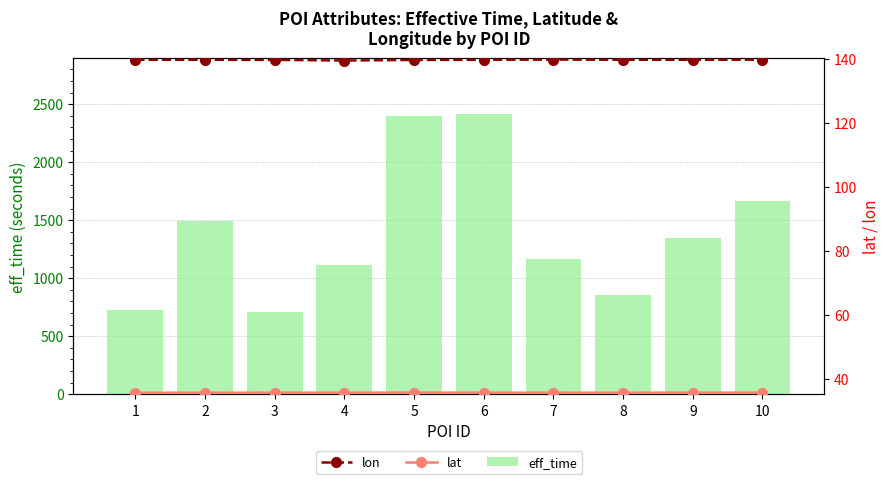

What is the difference between the maximum and minimum values in the eff_time series?

1702